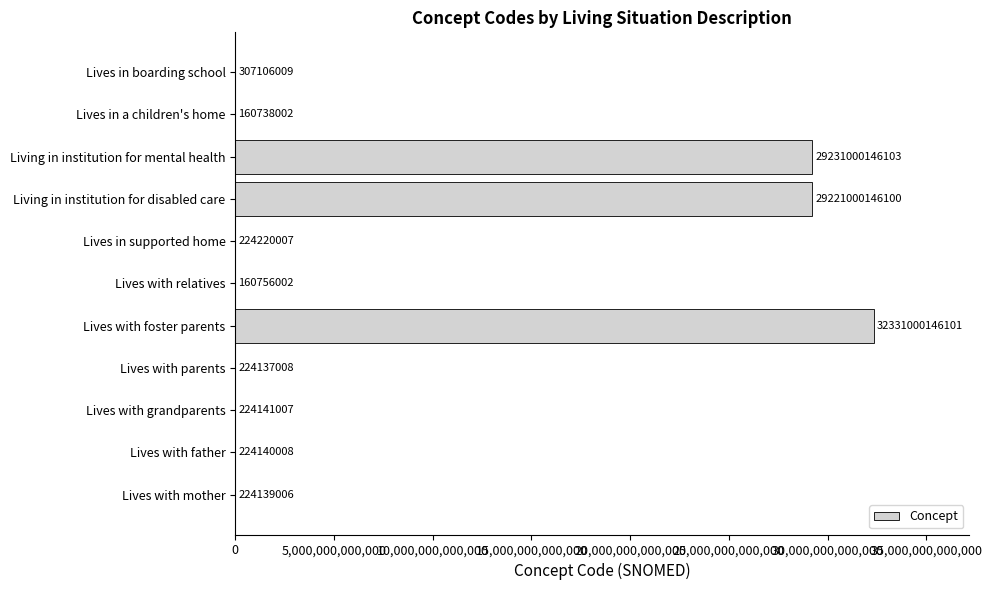

The chart shows a value of 307106009 at Lives in boarding school. True or false?

True